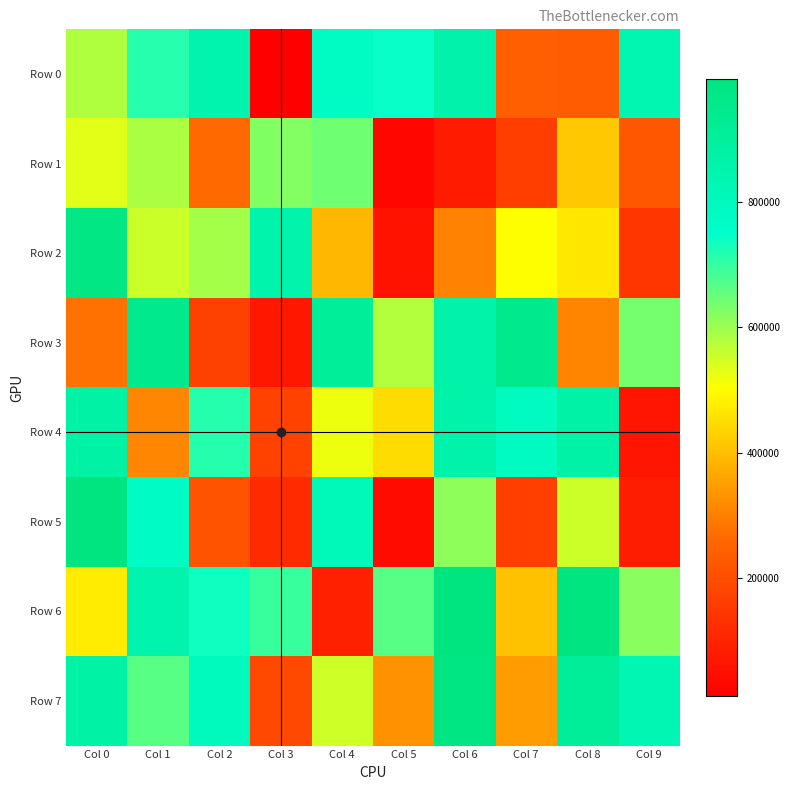

At which category is the sum across all series the highest?

Col 0